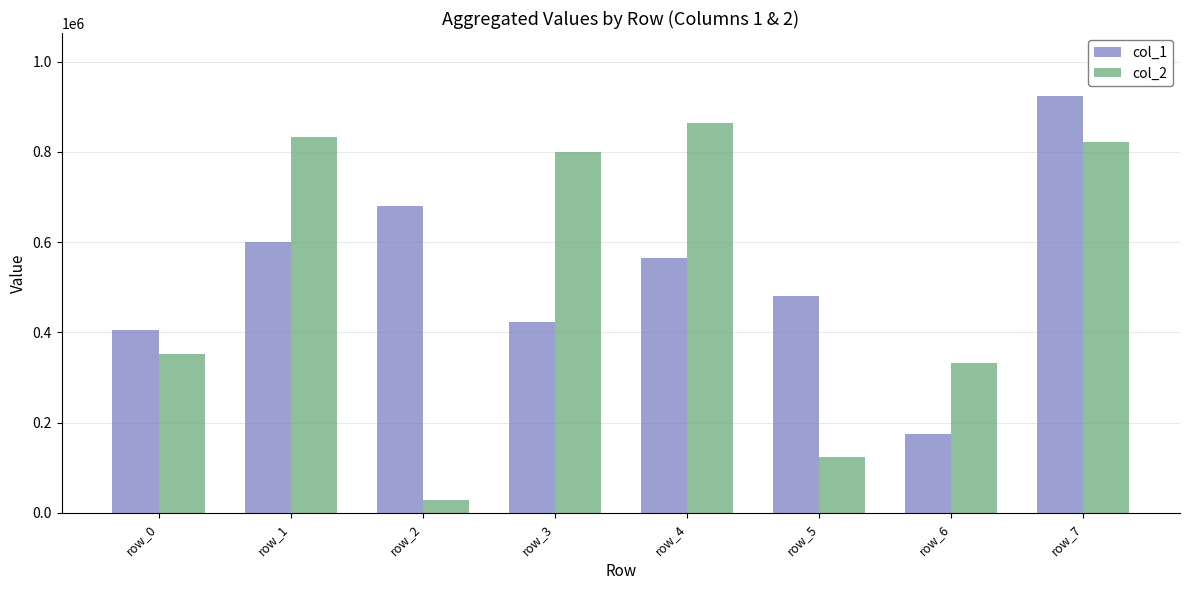

What is the minimum value shown in the chart?

28880